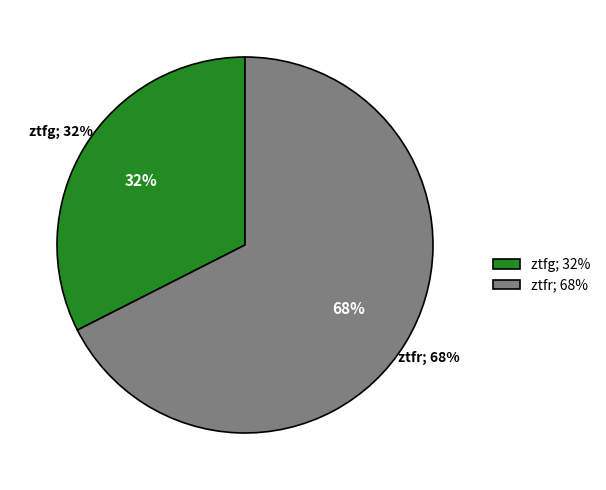

Approximately how many times larger is the value at ztfg compared to ztfr?

0.5